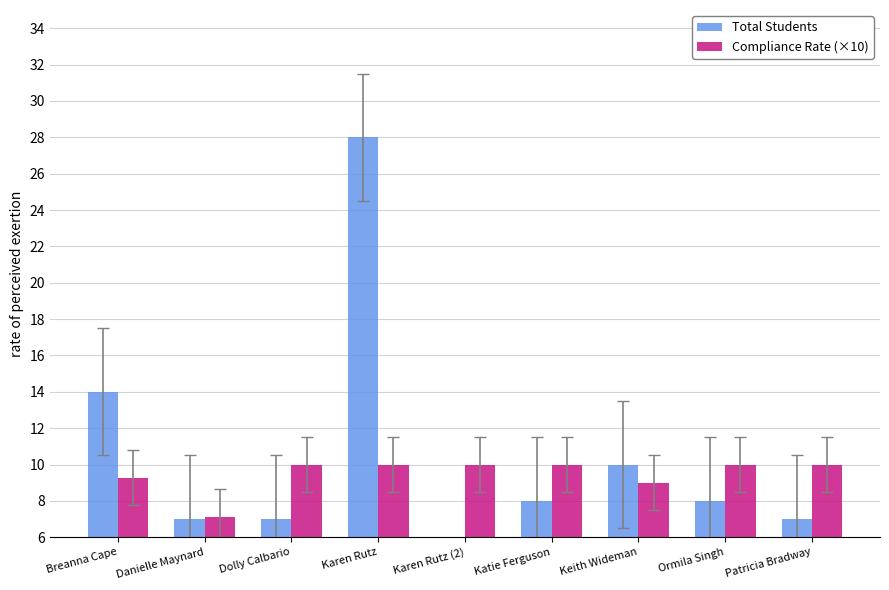

Rank the categories by Compliance Rate (×10) value from highest to lowest.

Dolly Calbario, Karen Rutz, Karen Rutz (2), Katie Ferguson, Ormila Singh, Patricia Bradway, Breanna Cape, Keith Wideman, Danielle Maynard